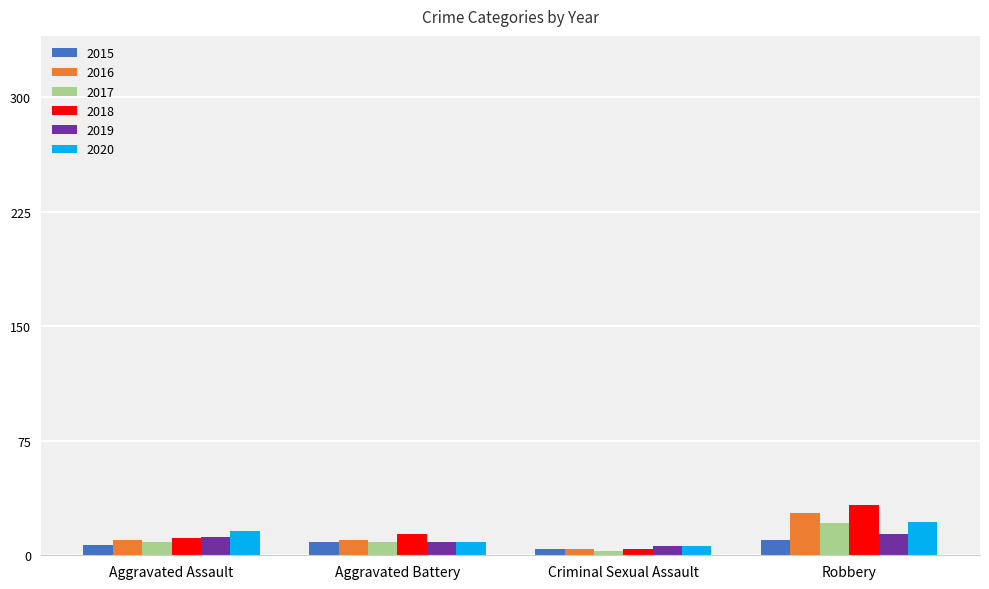

At which category is the sum across all series the highest?

Robbery